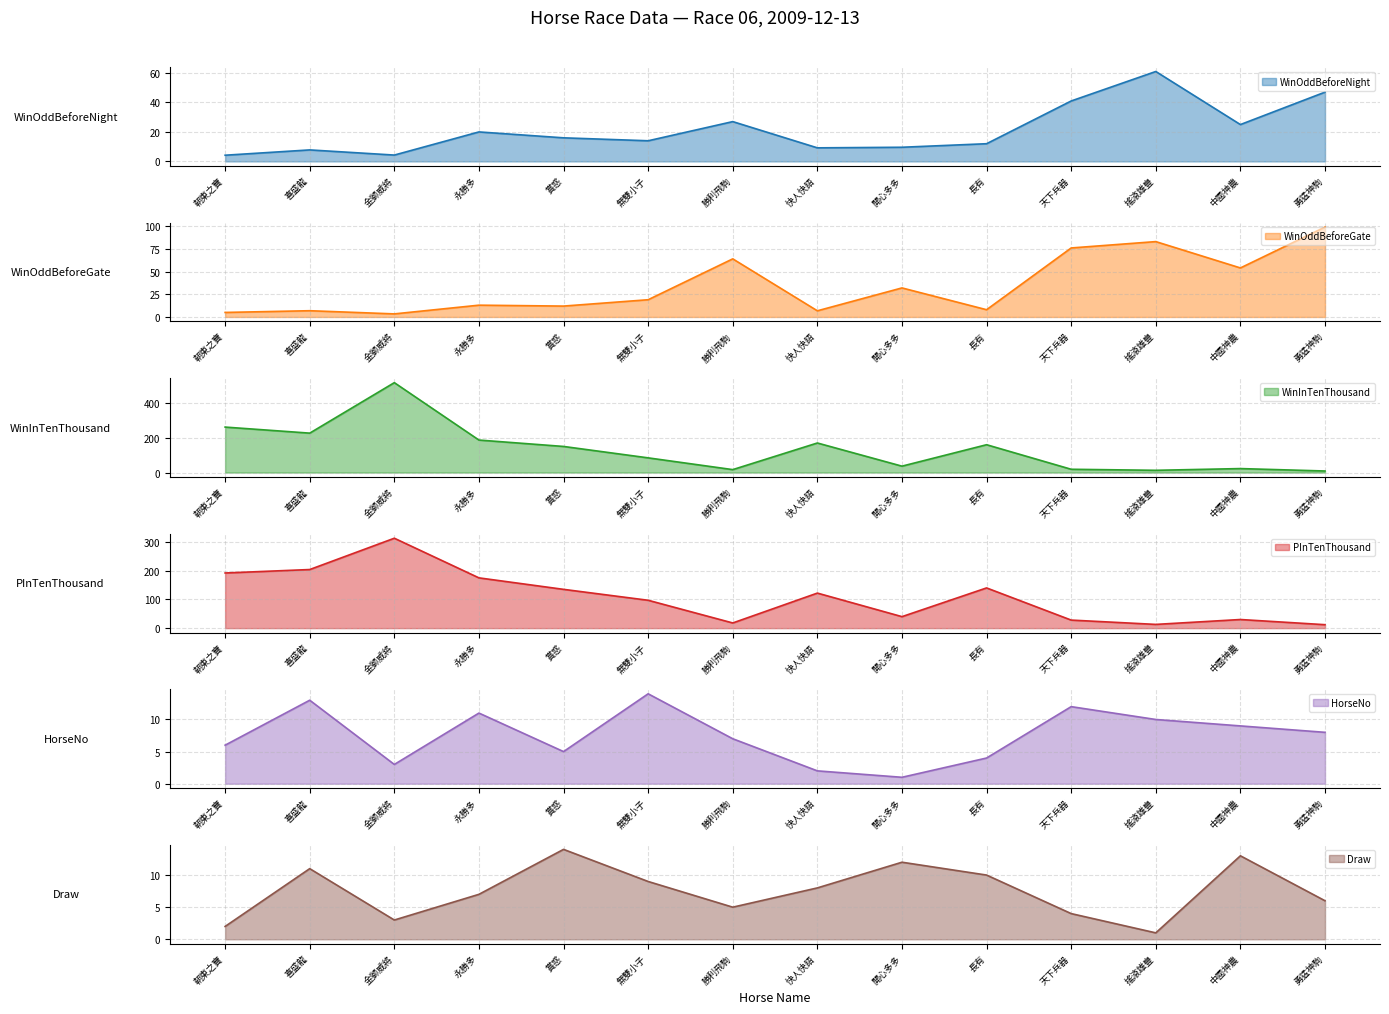

What is the label of the 11th point from the left?

天下兵器